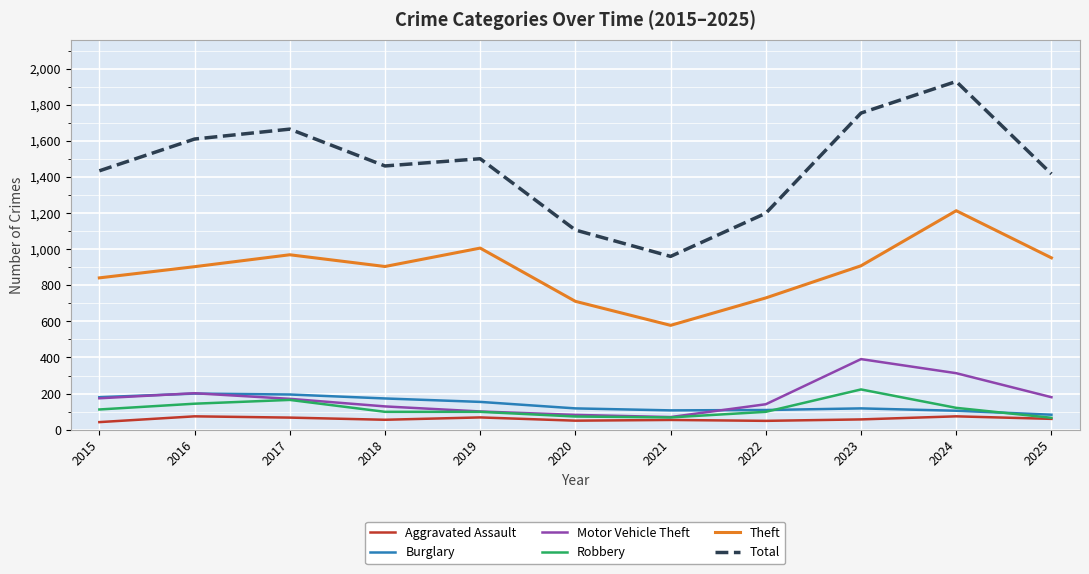

True or false: Total and Robbery cross at least once.

False